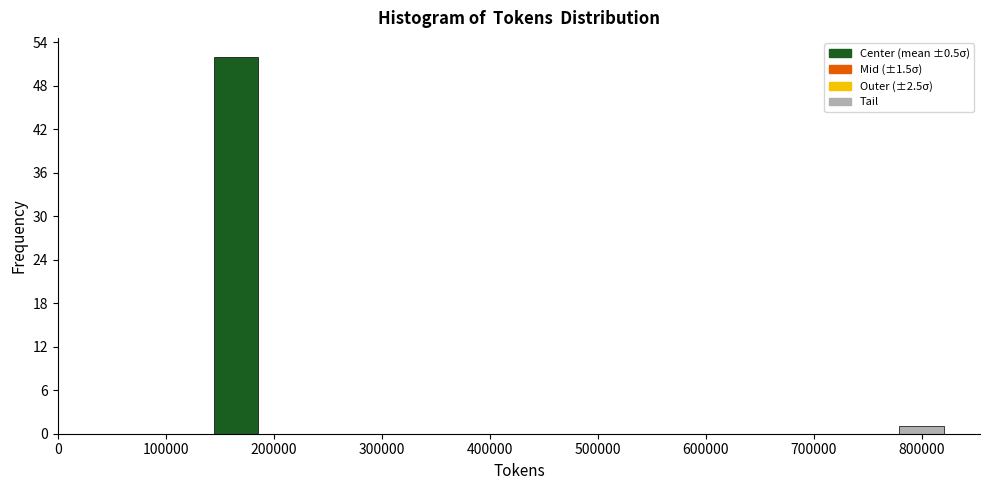

Reading left to right, transcribe this chart: for each bar, give the range it covers on the x-axis and its height. Neither the bar edges nor the heights are printed on the chart, so give them approximately, as read against the axes.

140000 to 190000: 52
190000 to 230000: 0
230000 to 280000: 0
280000 to 320000: 0
320000 to 370000: 0
370000 to 410000: 0
410000 to 460000: 0
460000 to 500000: 0
500000 to 550000: 0
550000 to 600000: 0
600000 to 640000: 0
640000 to 690000: 0
690000 to 730000: 0
730000 to 780000: 0
780000 to 820000: 1